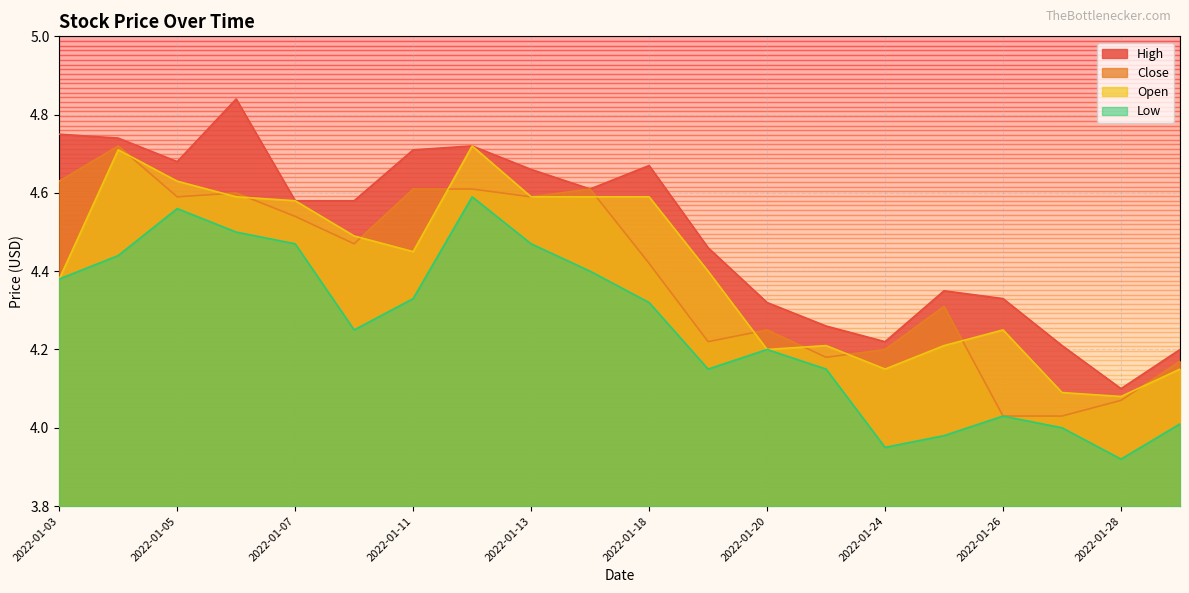

True or false: Low and High intersect in this chart.

False